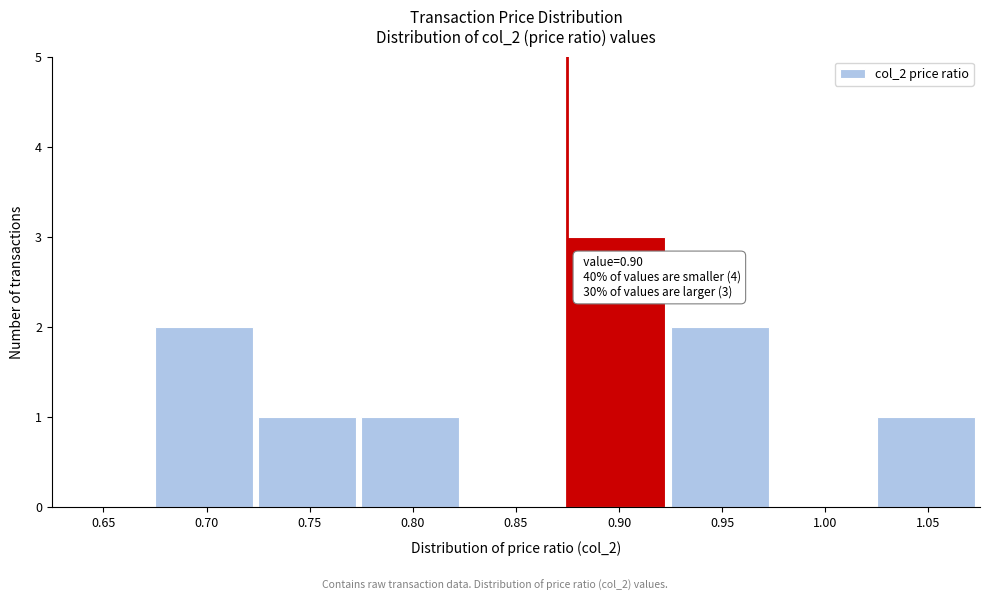

Reading right to left, transcribe all the data shown in this chart.

1.05=1	1.00=0	0.95=2	0.90=3	0.85=0	0.80=1	0.75=1	0.70=2	0.65=0